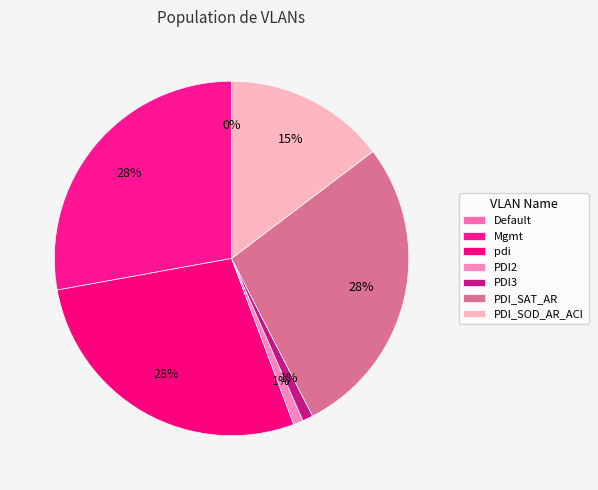

What is the ratio of the value at Mgmt to the value at Default?

4095.0